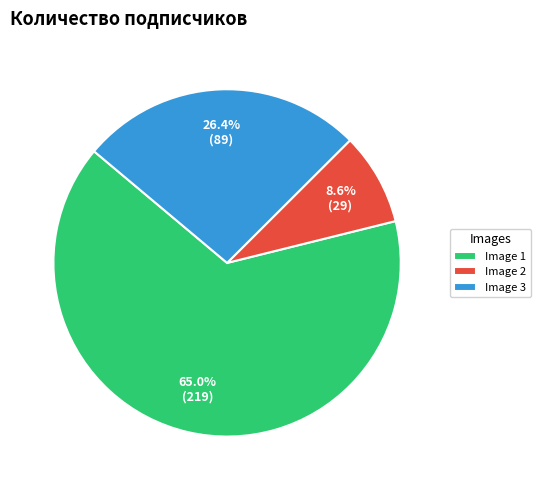

Rank the categories by value from lowest to highest.

Image 2, Image 3, Image 1